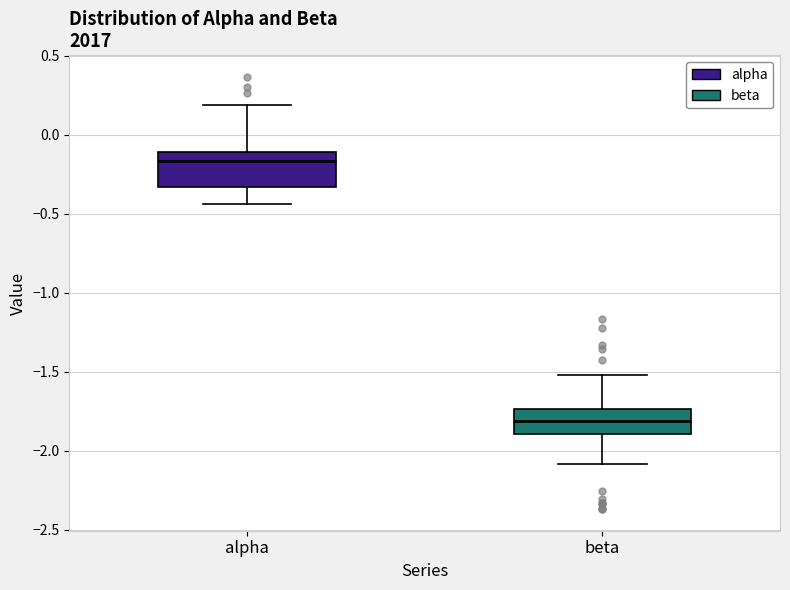

Which box is the tallest, from its lower edge to its upper edge?

alpha